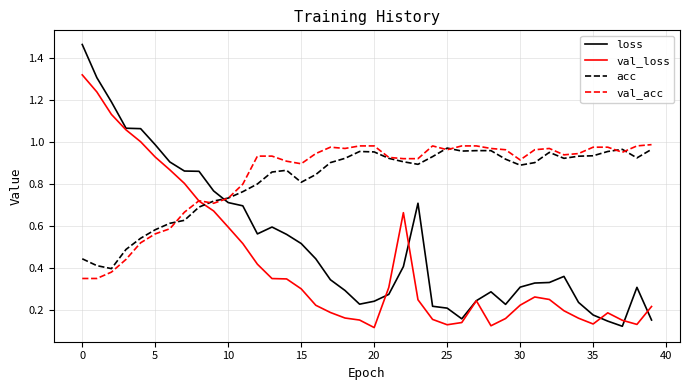

Which series has the largest range (max minus min)?

loss